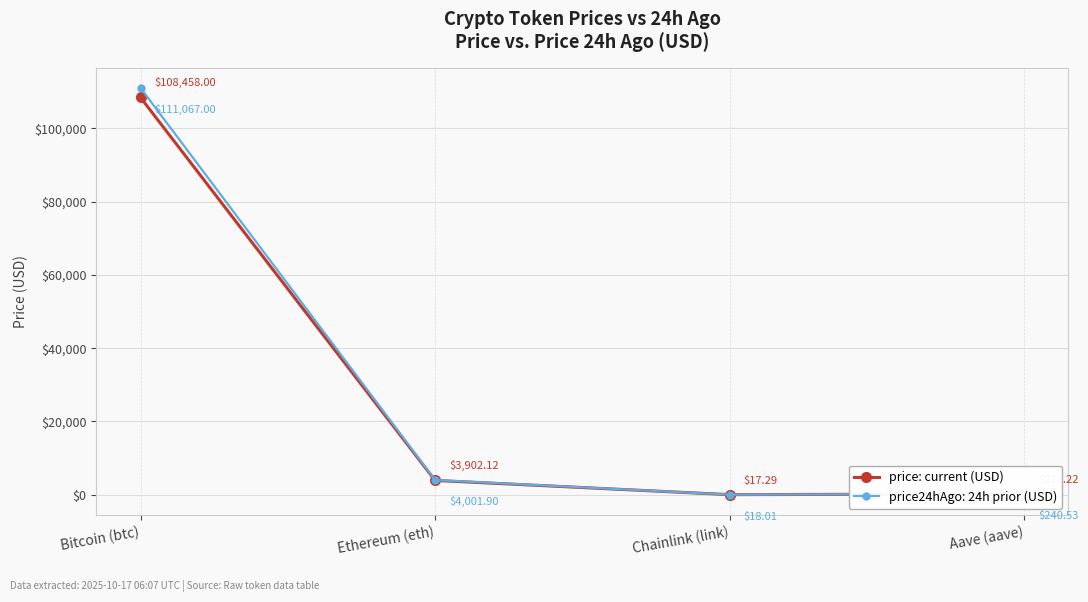

What is the label of the 3rd point from the left?

Chainlink (link)